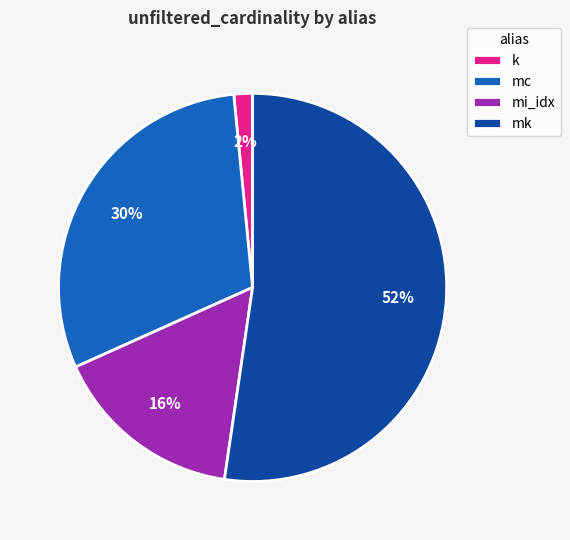

How many segments does this pie chart have?

4